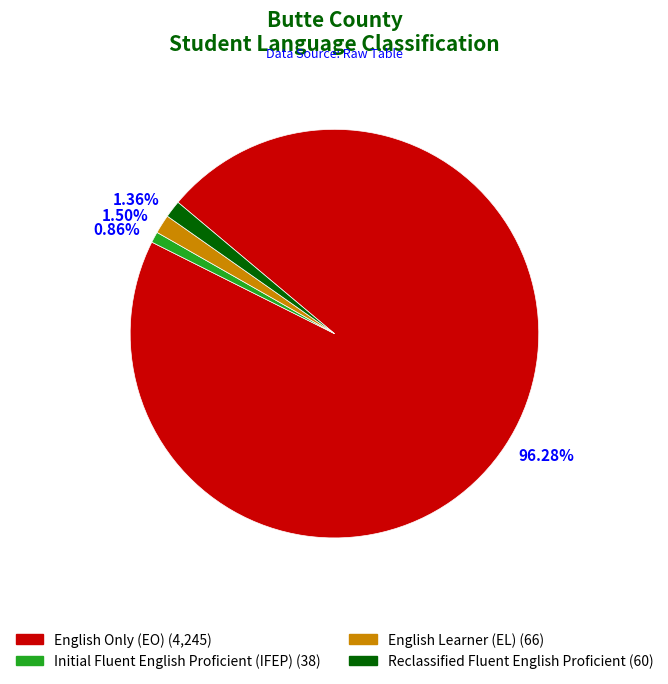

Between 96.28% and 1.50%, which is larger?

96.28%